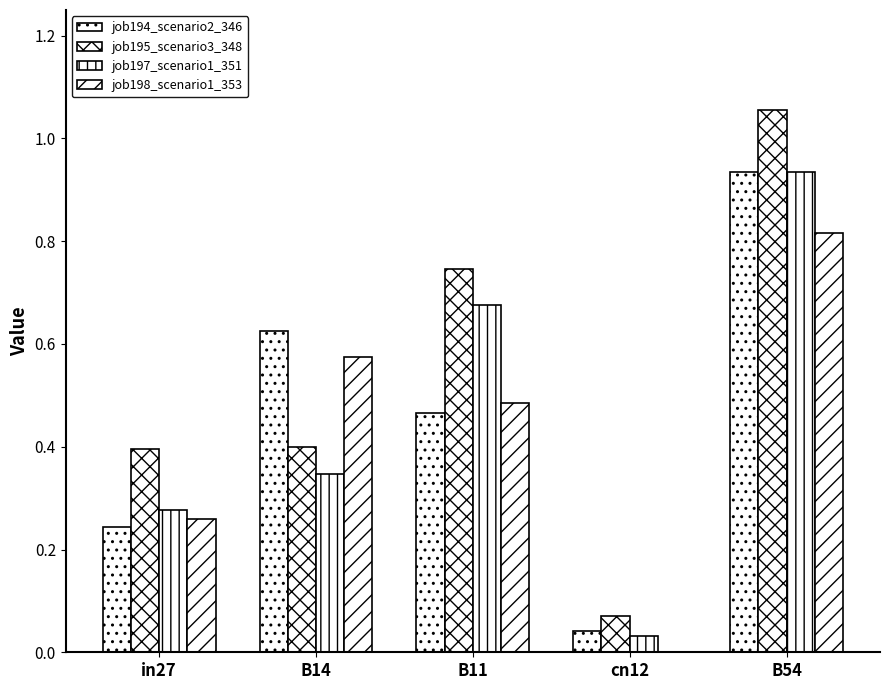

Are the bars horizontal?

No